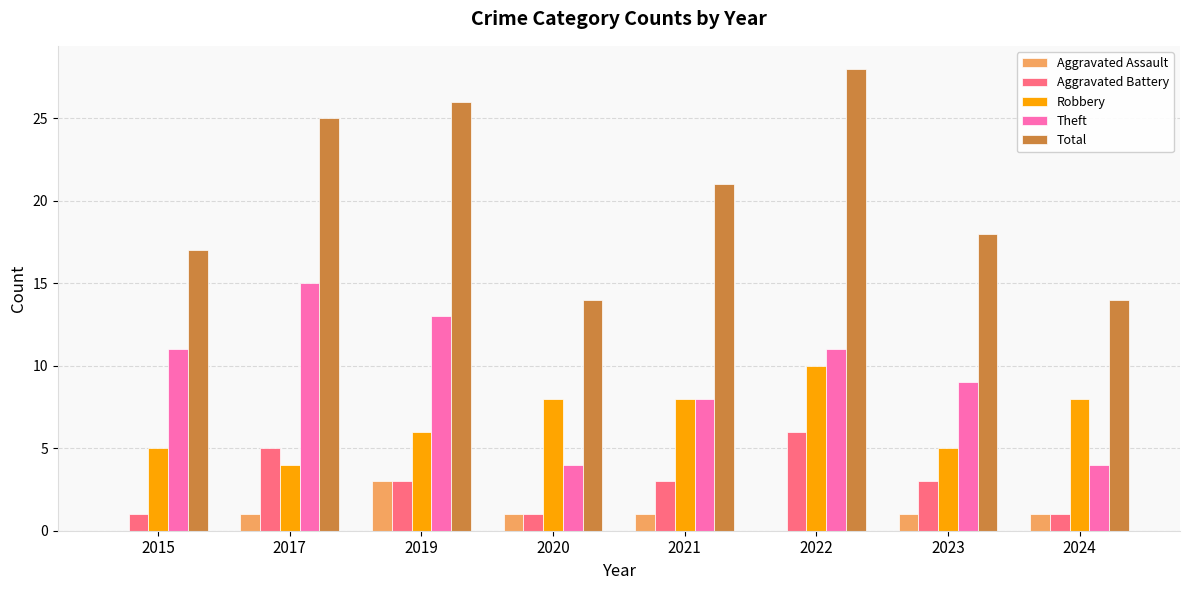

What is the approximate value of Aggravated Battery at 2023?

3